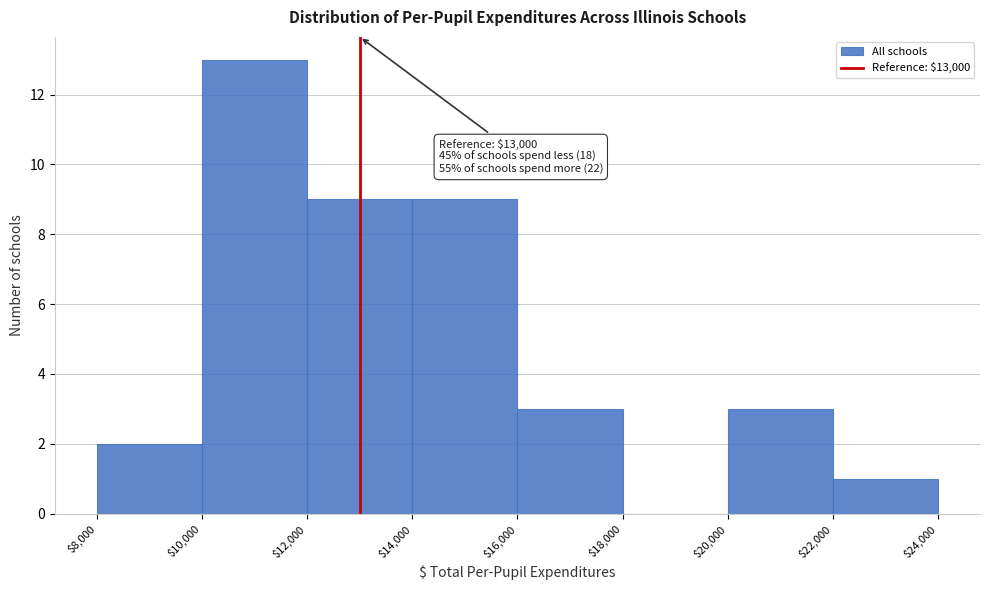

Over which range of the x-axis is the bar tallest?

$10,000 to $12,000